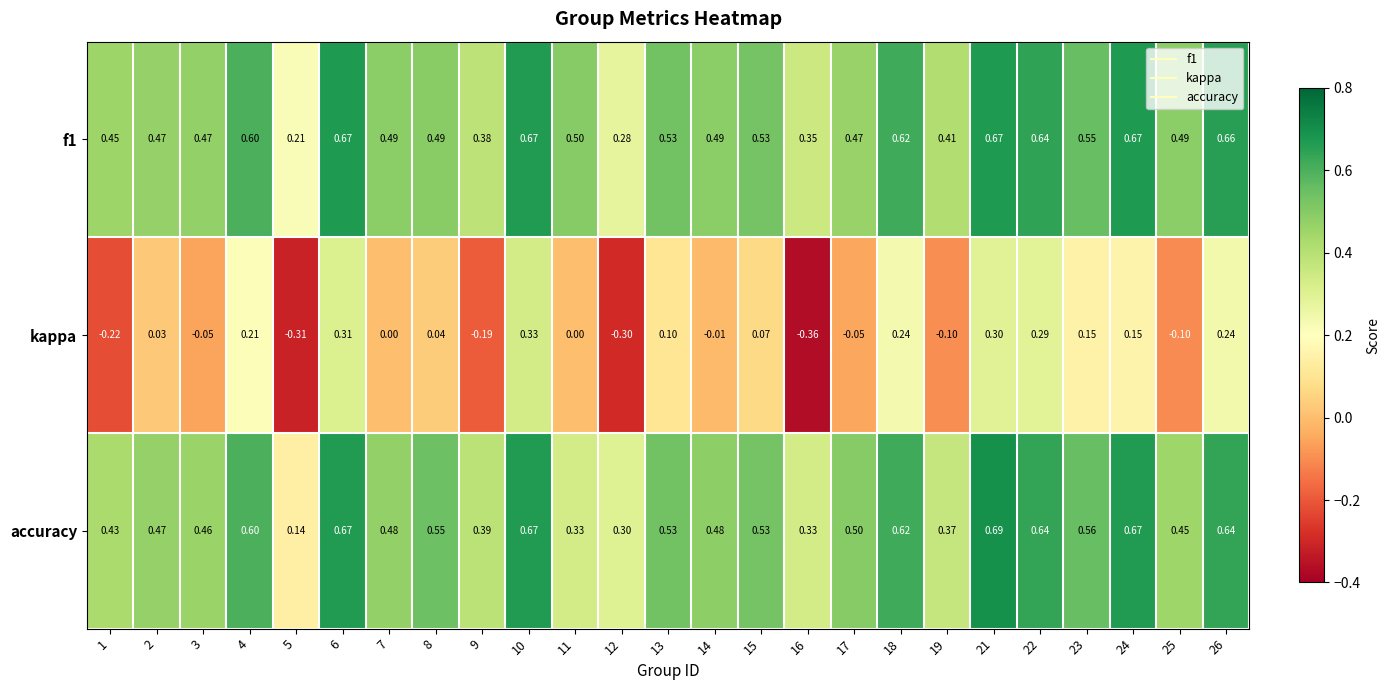

Between 6 and 23, which series saw the biggest shift?

kappa